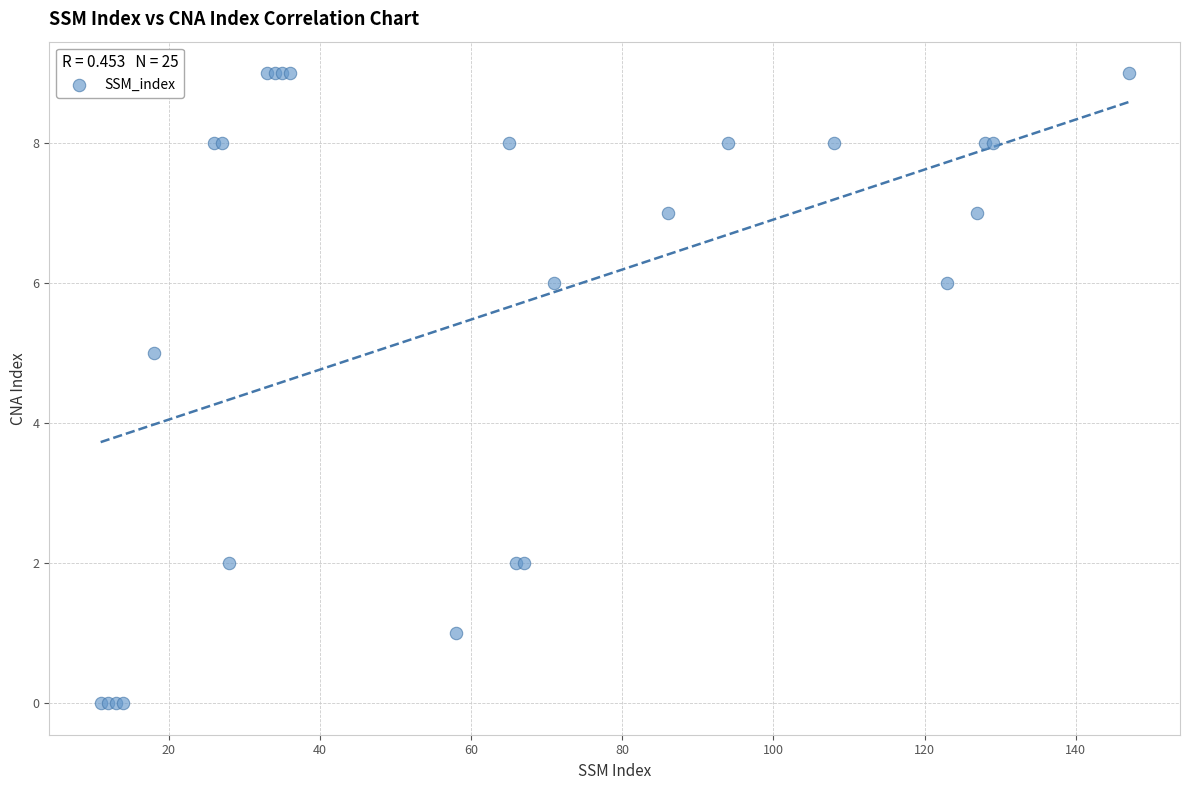

What Y value in the scatter plot is closest to 4?

5